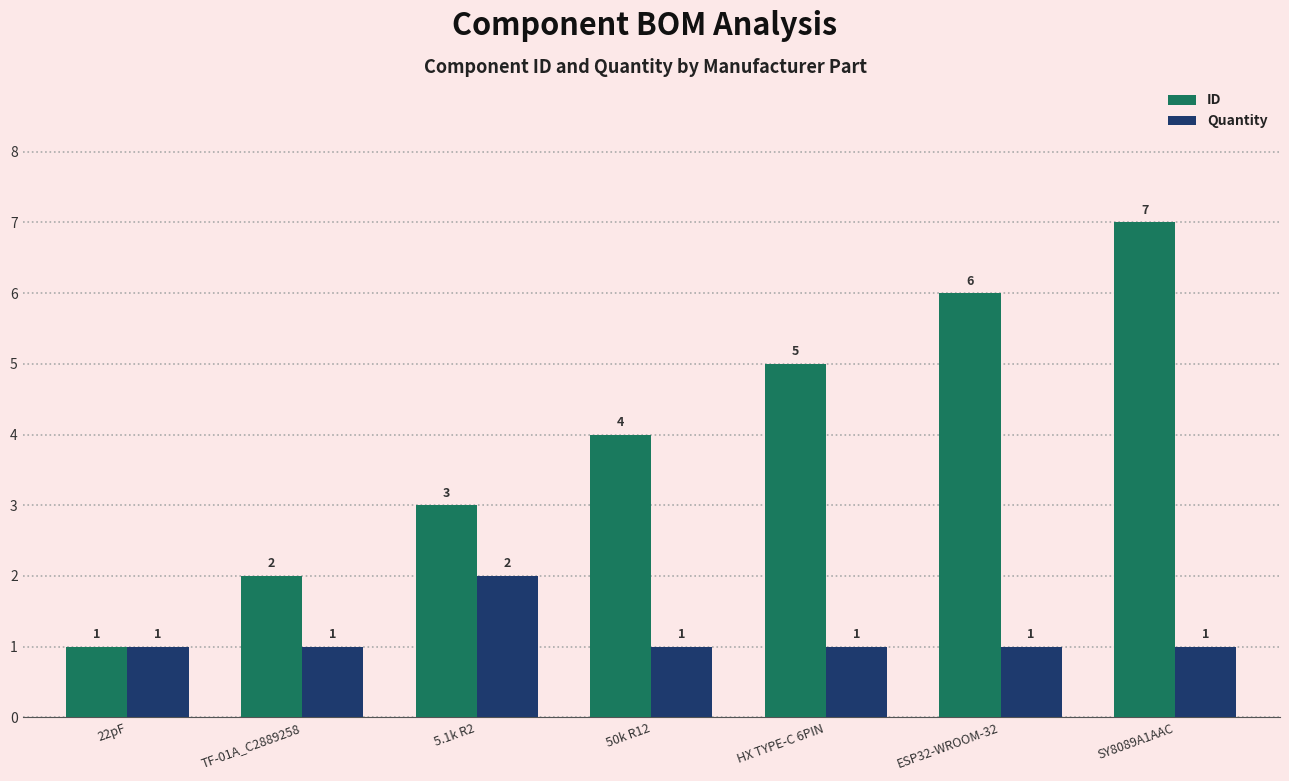

What is the highest value of the ID series?

7